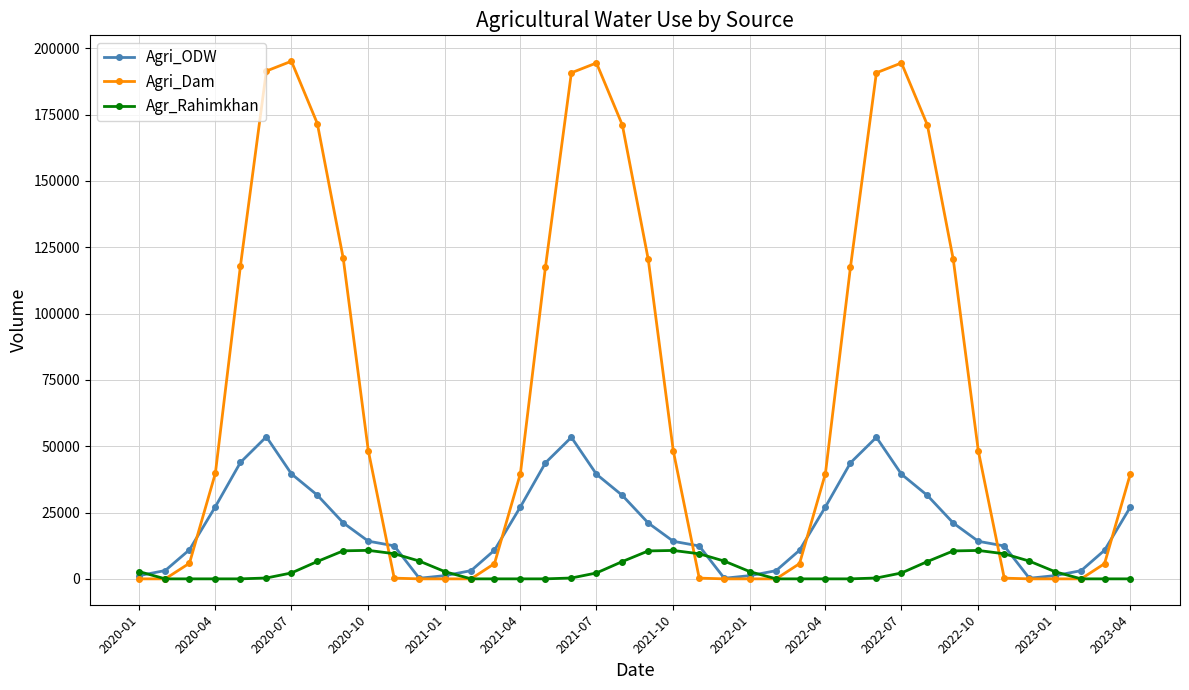

How many lines are shown in the chart?

3